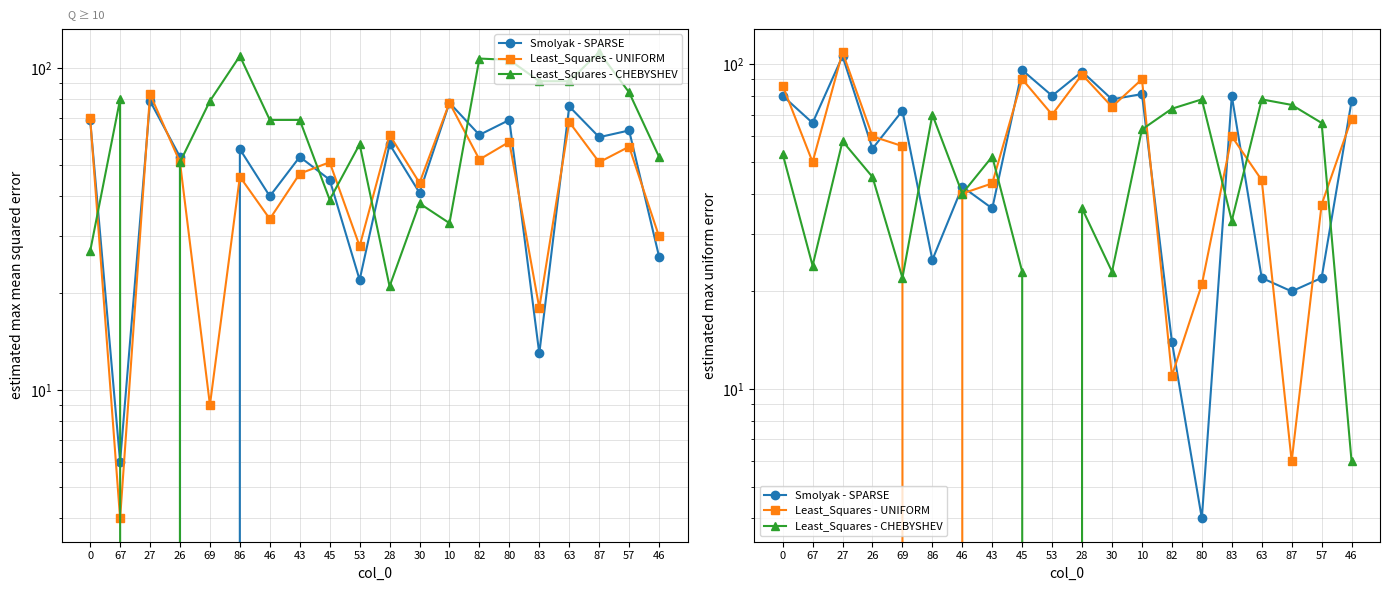

What is the maximum value for Least_Squares - CHEBYSHEV?

78